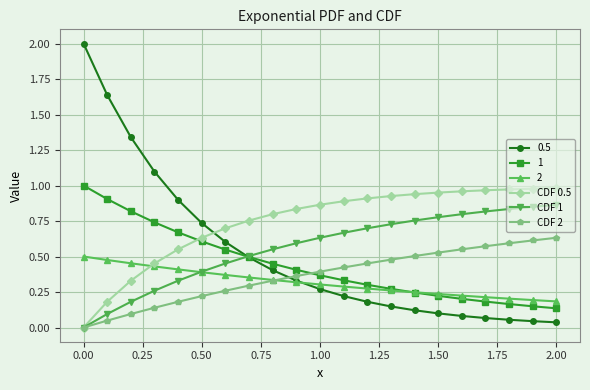

What is the highest value of the 0.5 series?

2.0